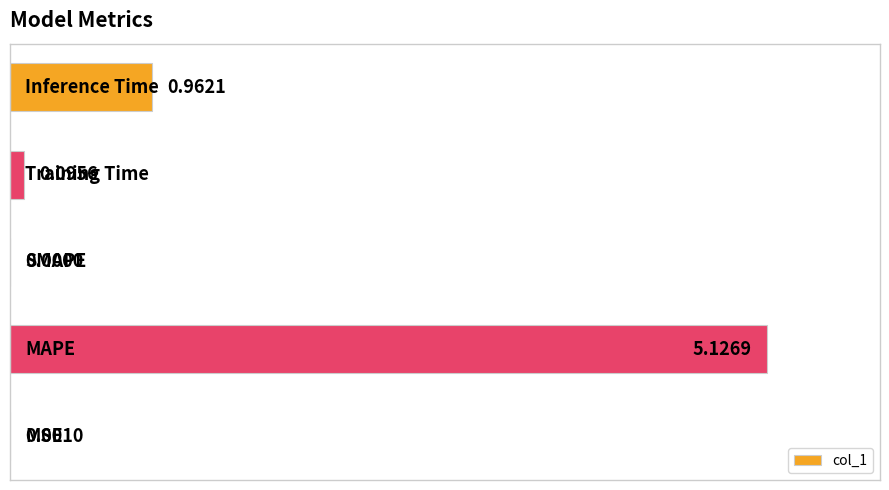

What is the sum of all values?

6.2